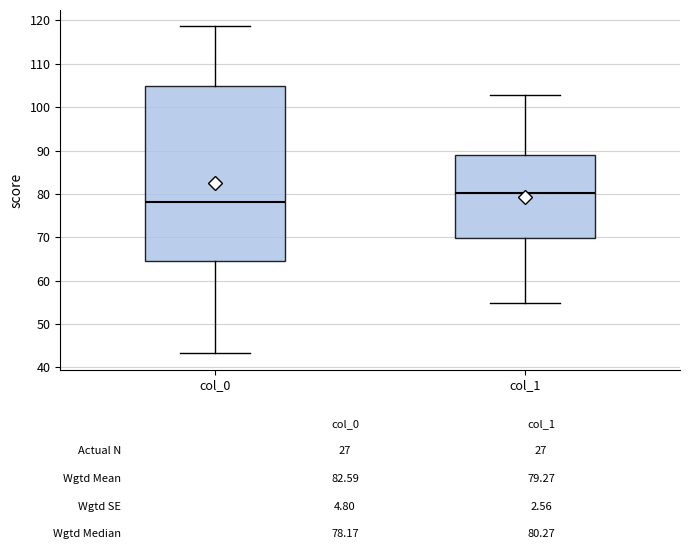

Reading left to right, transcribe this box plot: for each box, give where its median line is, the range the box spans, and where its two whiskers end, as read against the y-axis. The values are not printed on the chart, so give them approximately, as read against the axis.

col_0: median 78, box 65 to 105, whiskers 43 to 119
col_1: median 80, box 70 to 89, whiskers 55 to 103